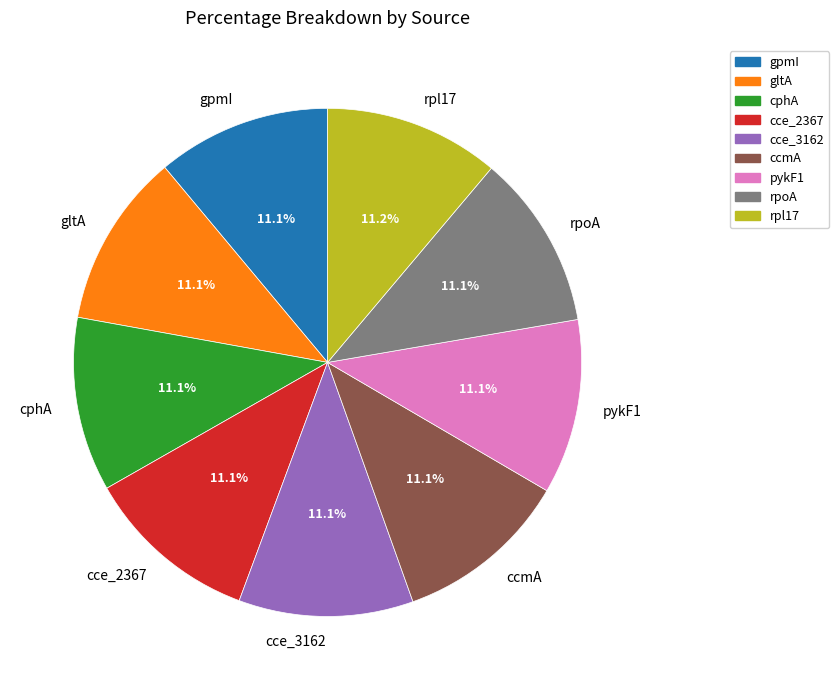

Is there a majority slice in this chart?

No